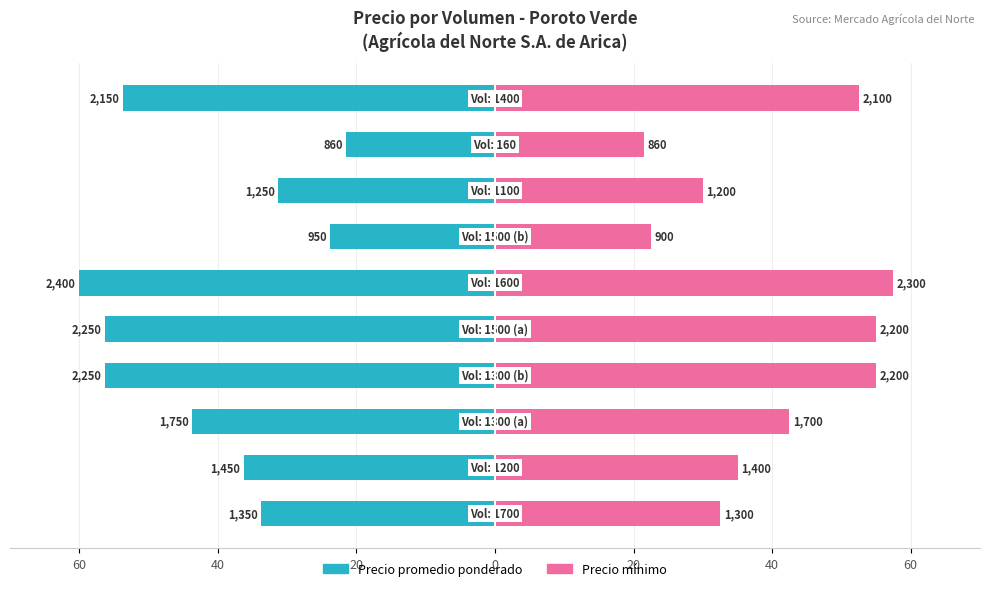

True or false: Precio minimo has a value of 15.2 at 60.

False